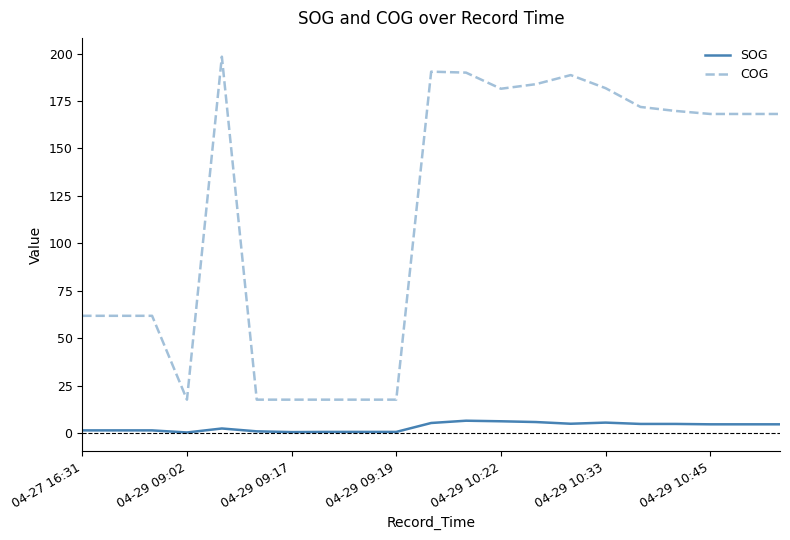

Rank the series by their maximum value, from highest to lowest.

COG, SOG